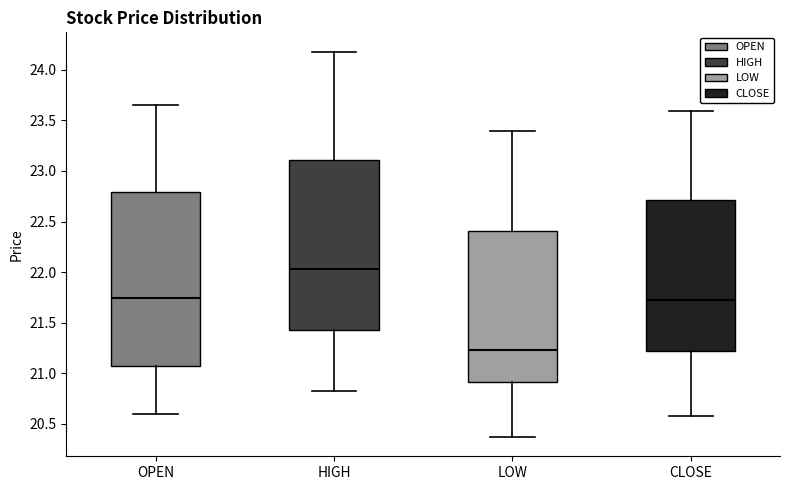

Reading left to right, transcribe this box plot: for each box, give where its median line is, the range the box spans, and where its two whiskers end, as read against the y-axis. The values are not printed on the chart, so give them approximately, as read against the axis.

OPEN: median 21.75, box 21.05 to 22.80, whiskers 20.60 to 23.65
HIGH: median 22.05, box 21.45 to 23.10, whiskers 20.80 to 24.20
LOW: median 21.25, box 20.90 to 22.40, whiskers 20.35 to 23.40
CLOSE: median 21.75, box 21.20 to 22.70, whiskers 20.60 to 23.60